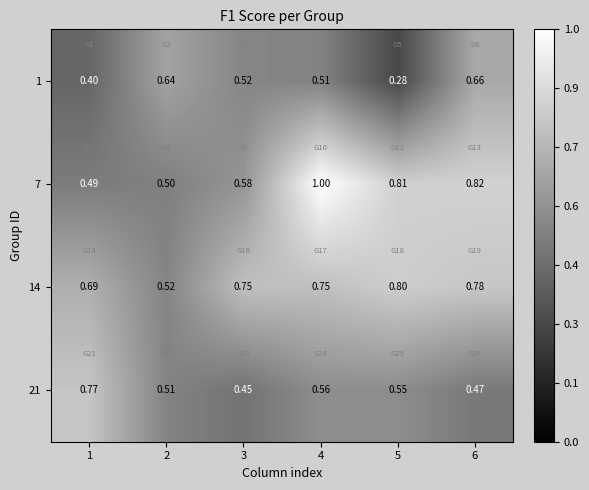

At which category does the chart reach its minimum across all series?

5